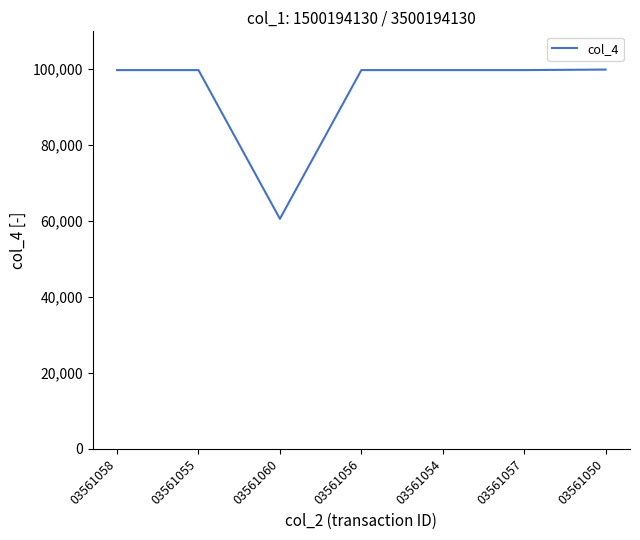

What is the ratio of the value at 03561056 to the value at 03561058?

1.0